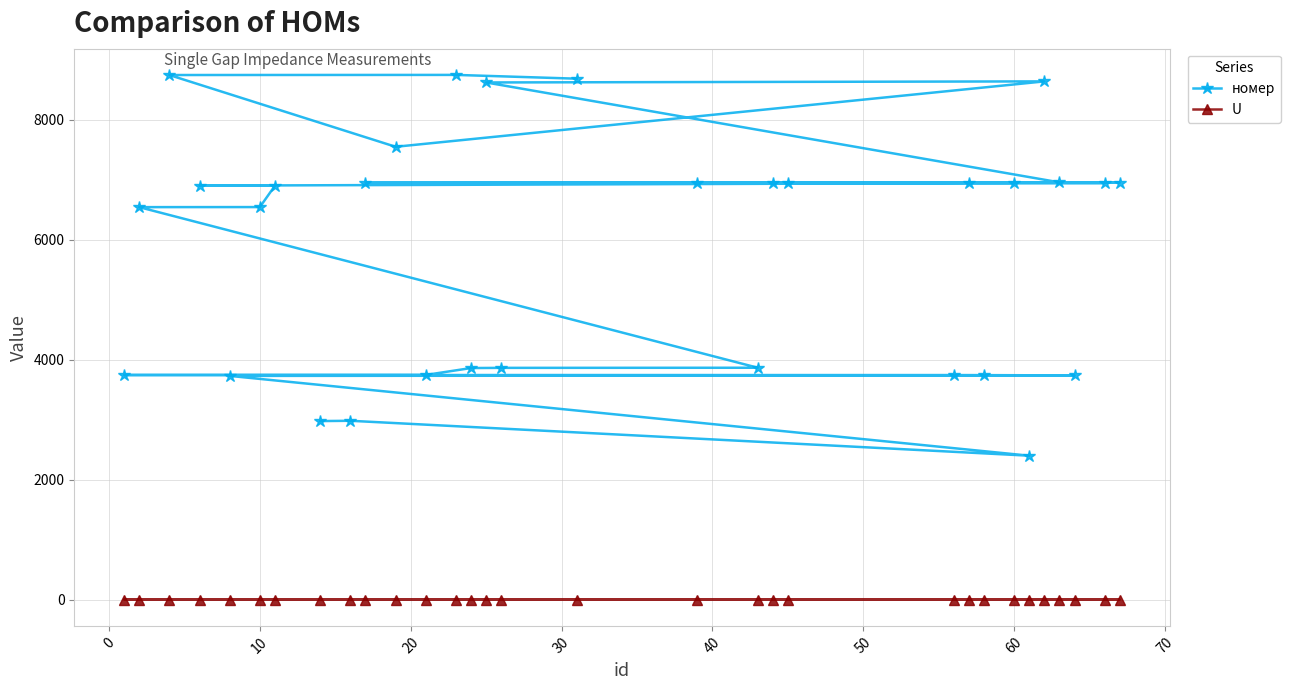

Does the chart display data point markers on the line(s)?

Yes